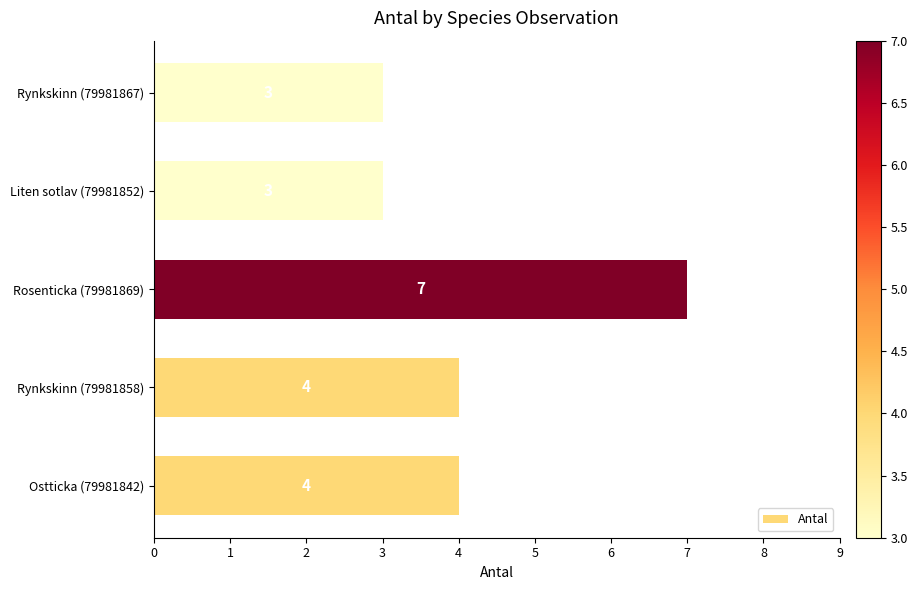

What is the difference between the maximum and second lowest values?

4